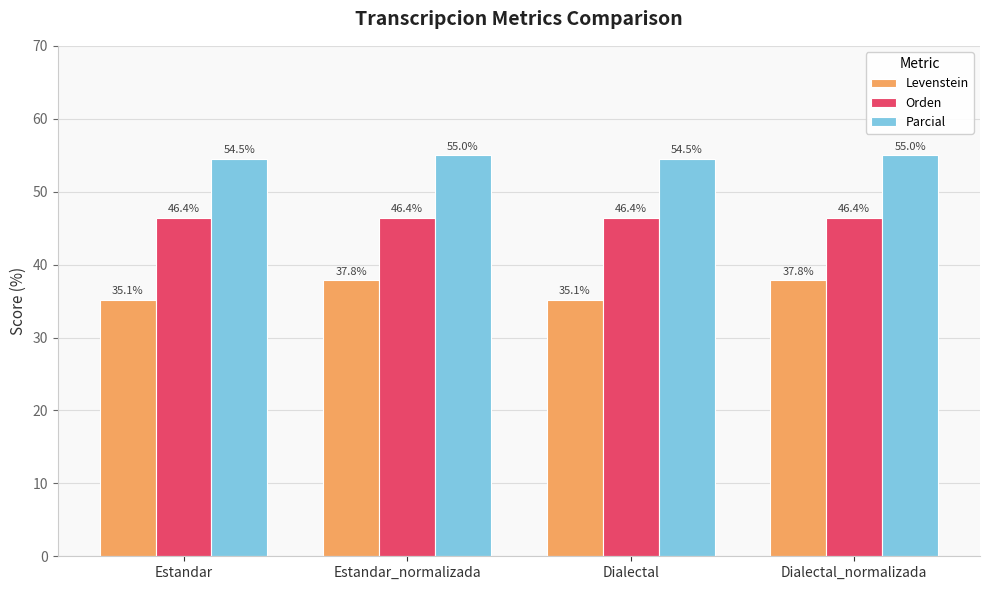

What is the spread (max minus min) of values at Dialectal?

19.4